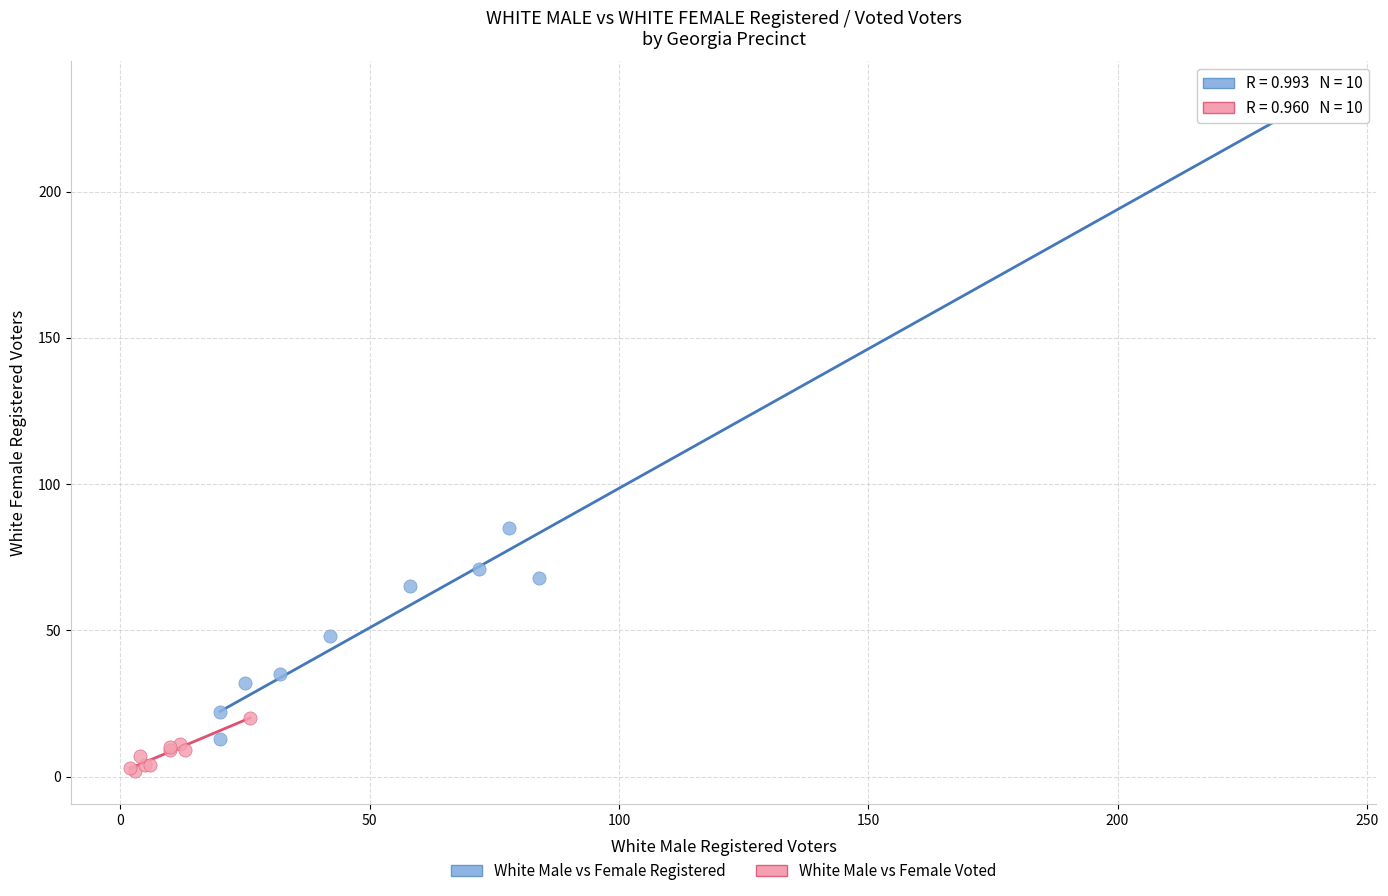

Which series contains the highest Y value?

White Male vs Female Registered